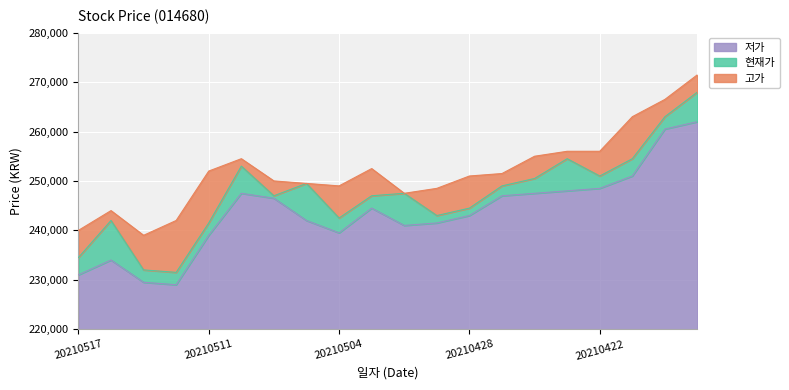

Reading left to right, extract all data points from this chart.

현재가: 234500	242000	232000	231500	241500	253000	247000	249500	242500	247000	247500	243000	244500	249000	250500	254500	251000	254500	263000	268000
고가: 240000	244000	239000	242000	252000	254500	250000	249500	249000	252500	247500	248500	251000	251500	255000	256000	256000	263000	266500	271500
저가: 231000	234000	229500	229000	239000	247500	246500	242000	239500	244500	241000	241500	243000	247000	247500	248000	248500	251000	260500	262000